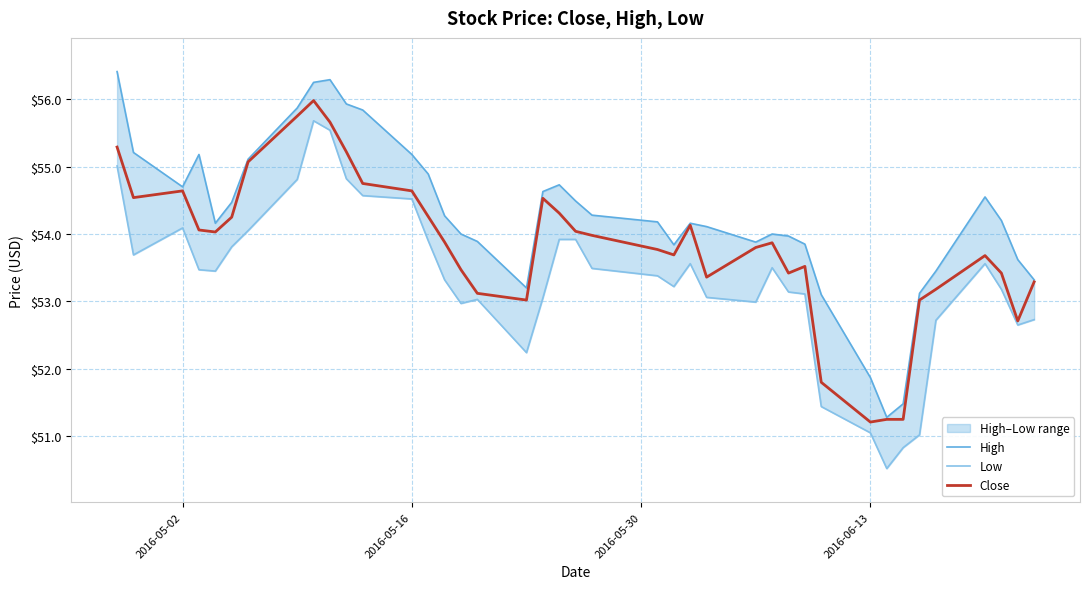

How many data points in High are less than 54?

14